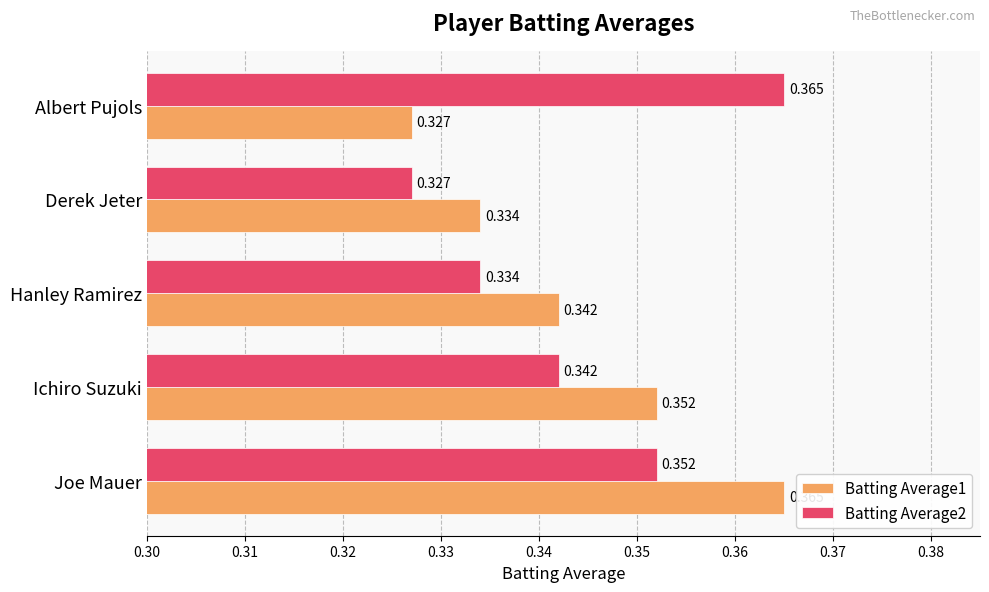

Is the value of Batting Average1 at Derek Jeter greater than the value of Batting Average2 at Derek Jeter?

Yes